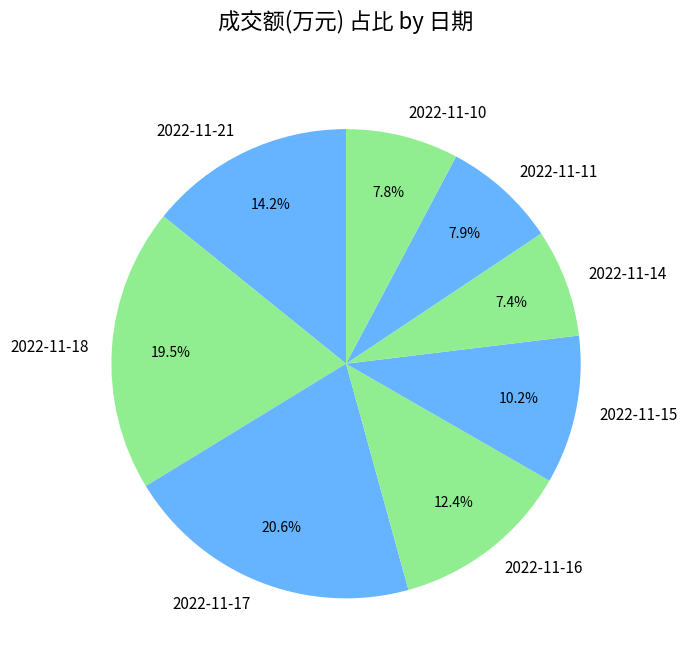

Approximately how many times larger is the value at 2022-11-11 compared to 2022-11-17?

0.4